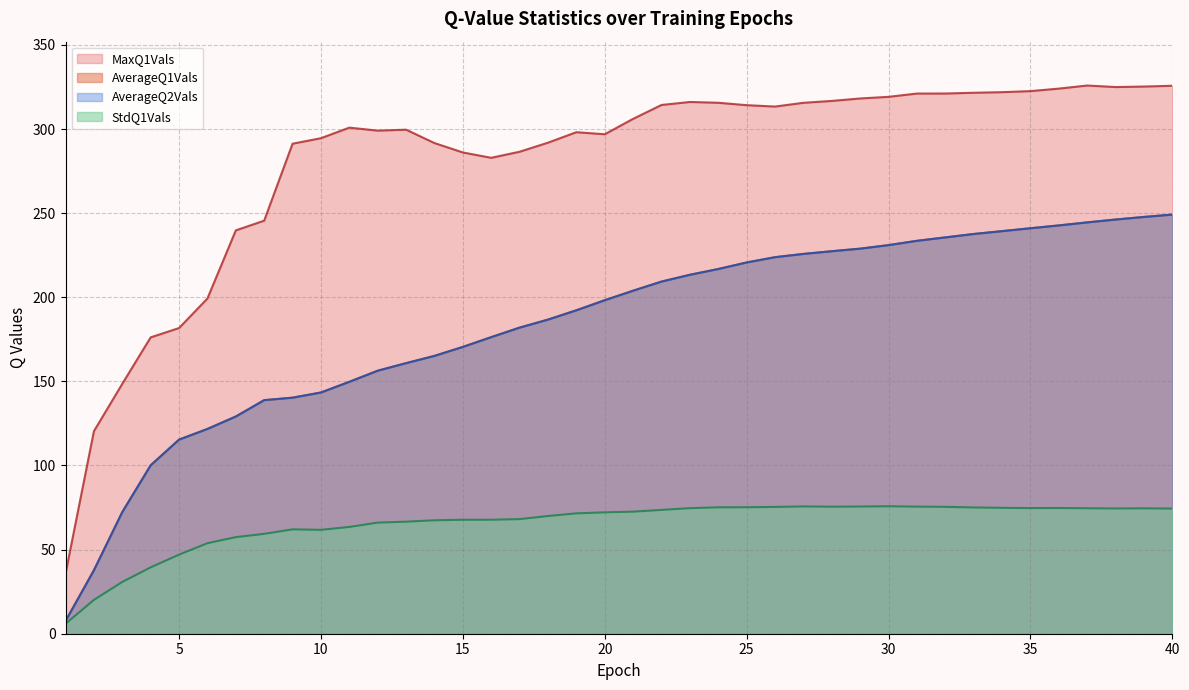

What is the maximum value shown in the chart?

325.8